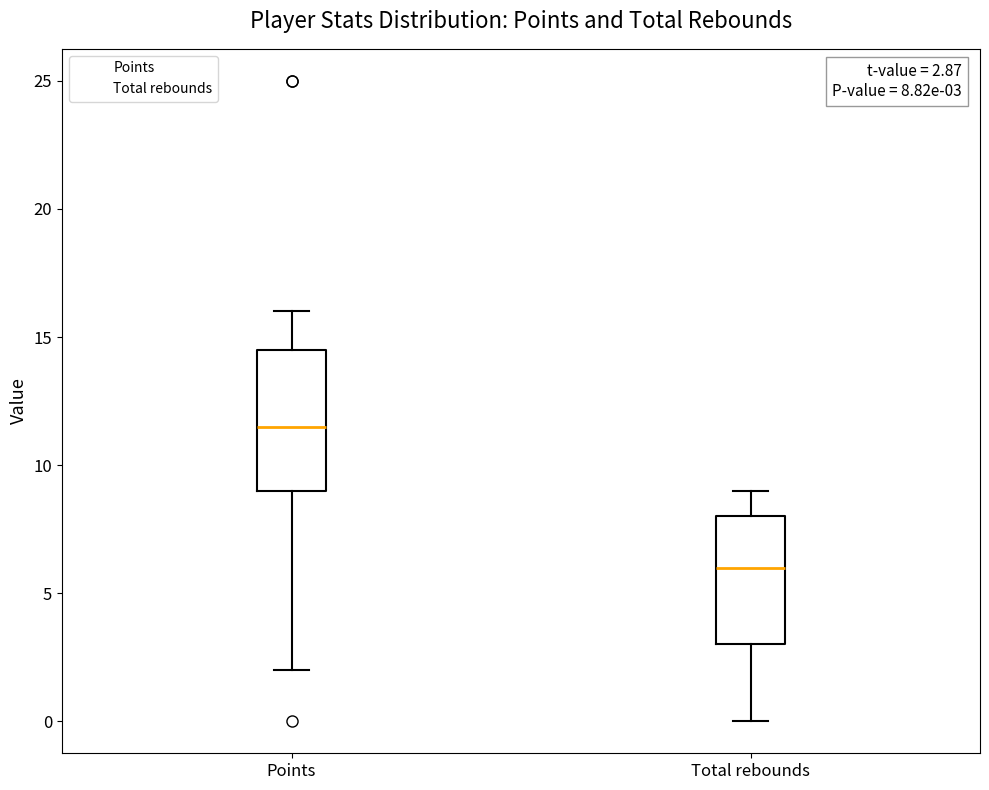

Comparing the boxes themselves (not the whiskers), which one is the tallest?

Points